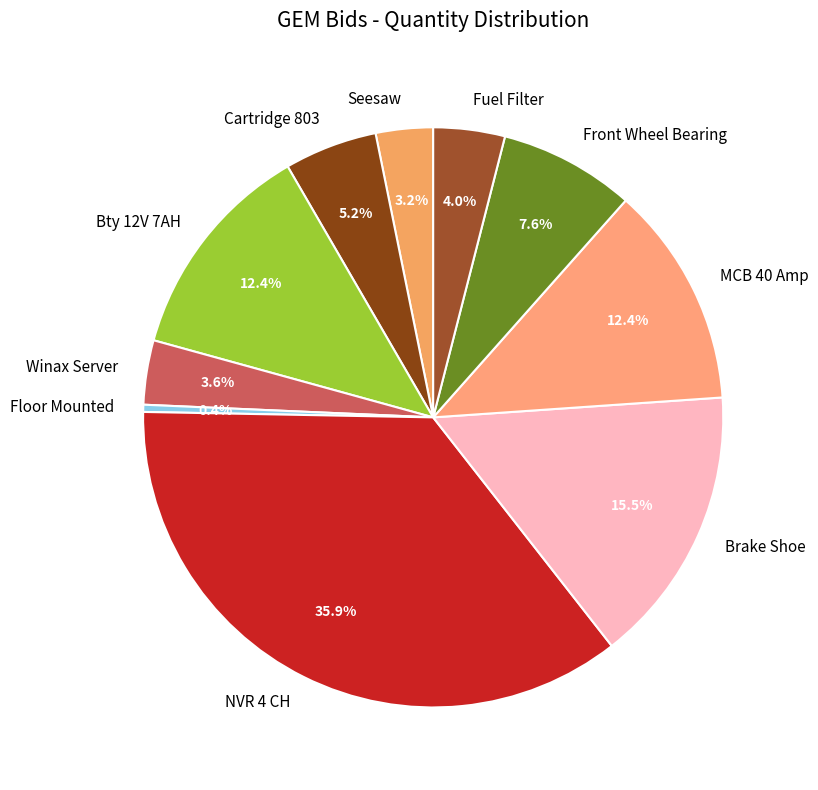

What is the total percentage of MCB 40 Amp and NVR 4 CH?

48.2%